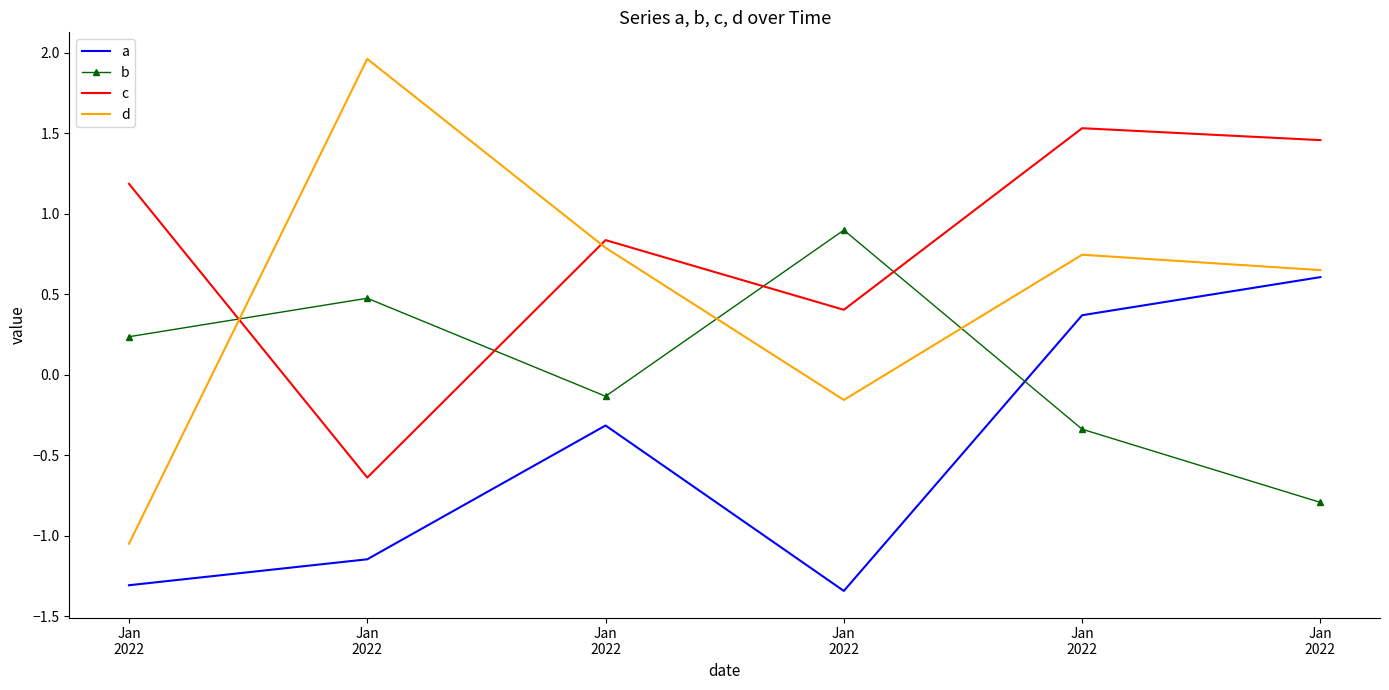

Where is c nearest to the value 0?

Jan
2022